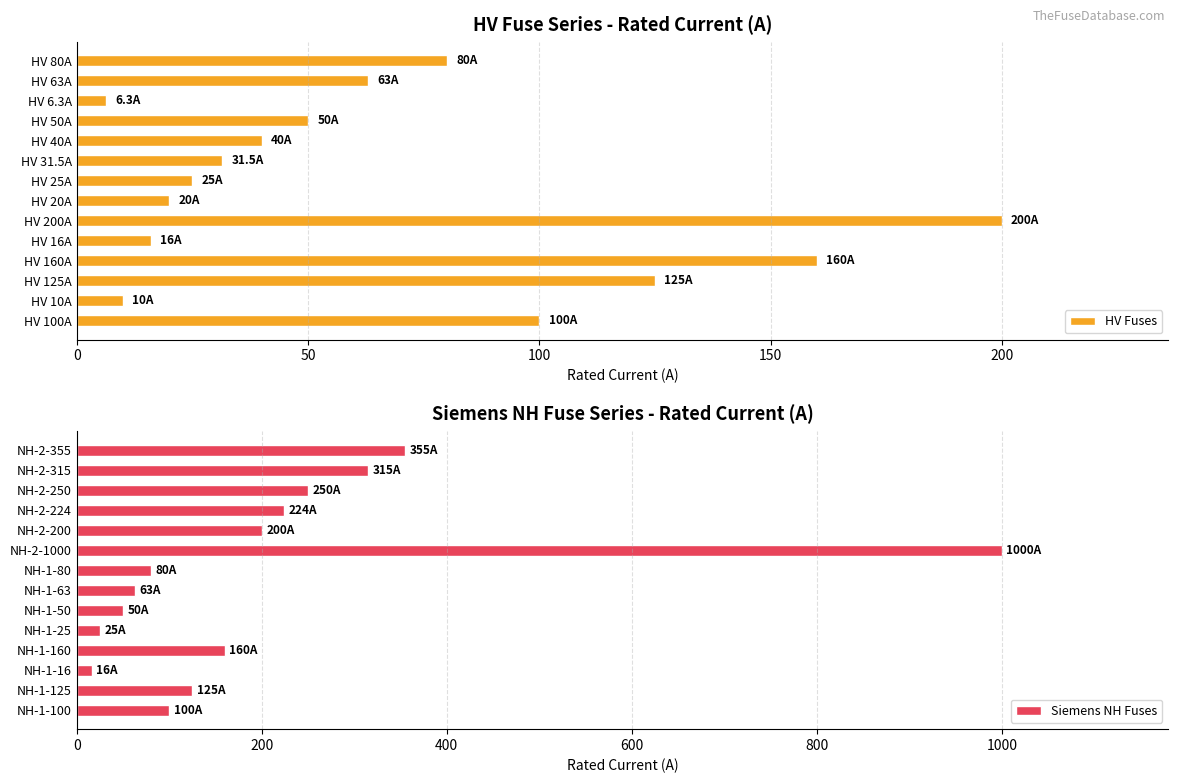

What is the minimum value for HV Fuses?

6.3